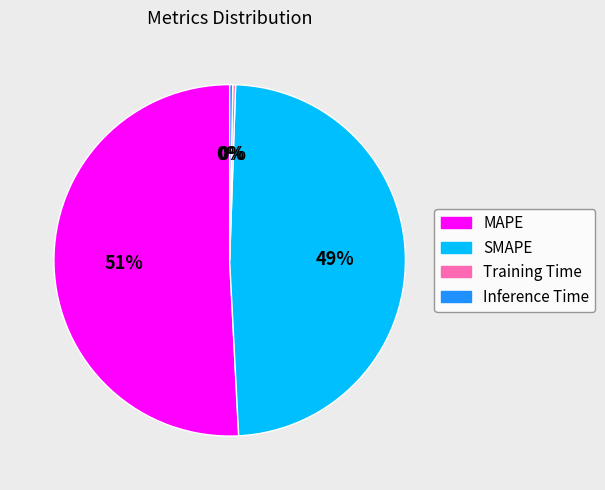

To the nearest percent, what is the average slice percentage?

25%